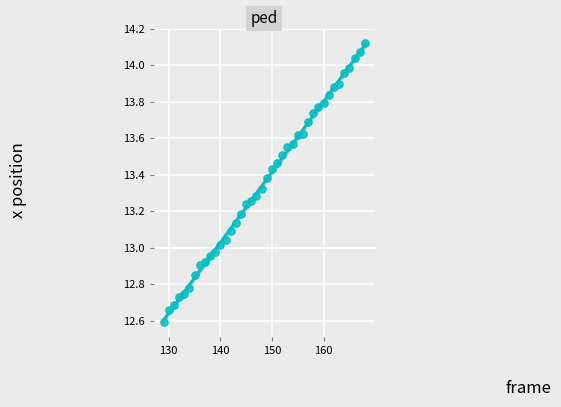

What is the range of Y values (max minus min)?

1.5